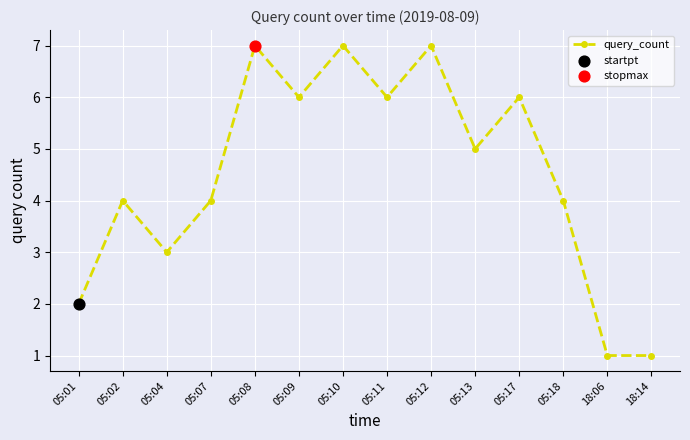

What is the ratio of the value at 05:09 to the value at 05:10?

0.9